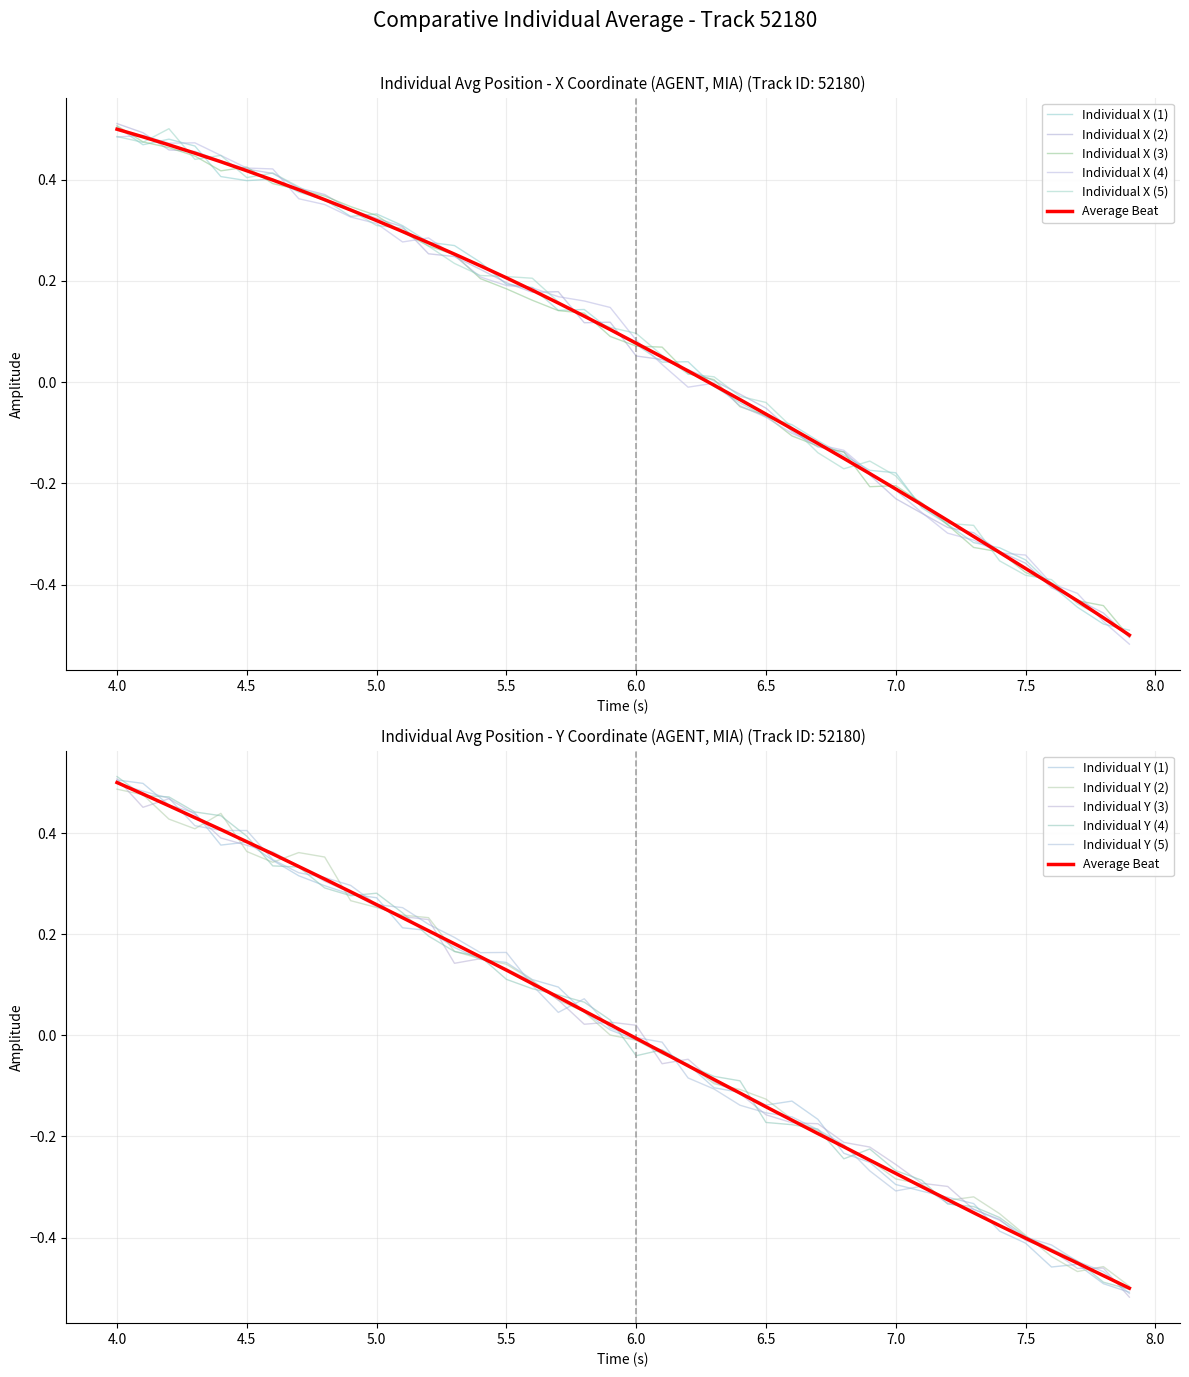

True or false: X and Y cross at least once.

False